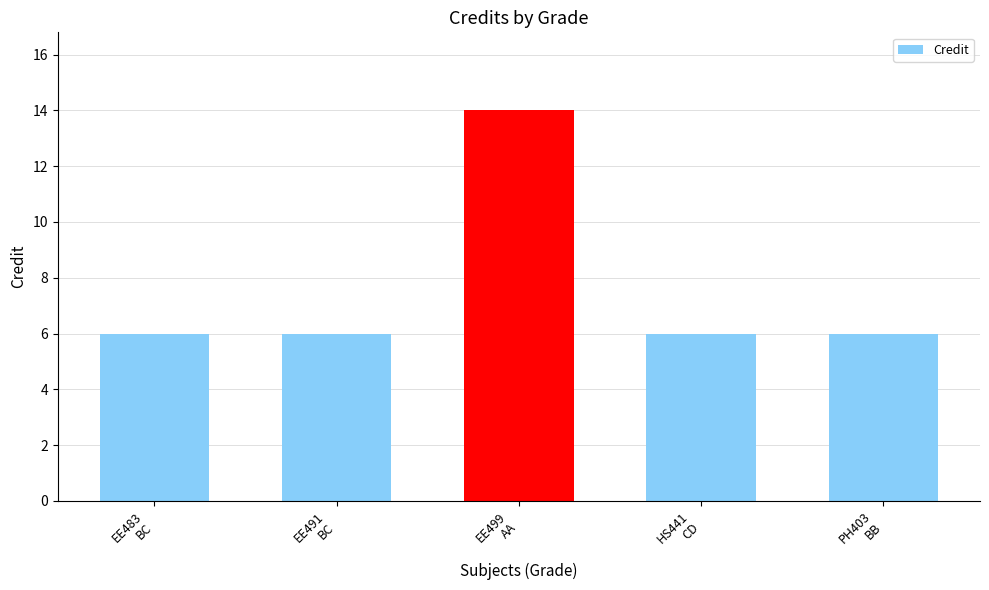

What is the sum of the values at HS441
CD and PH403
BB?

12